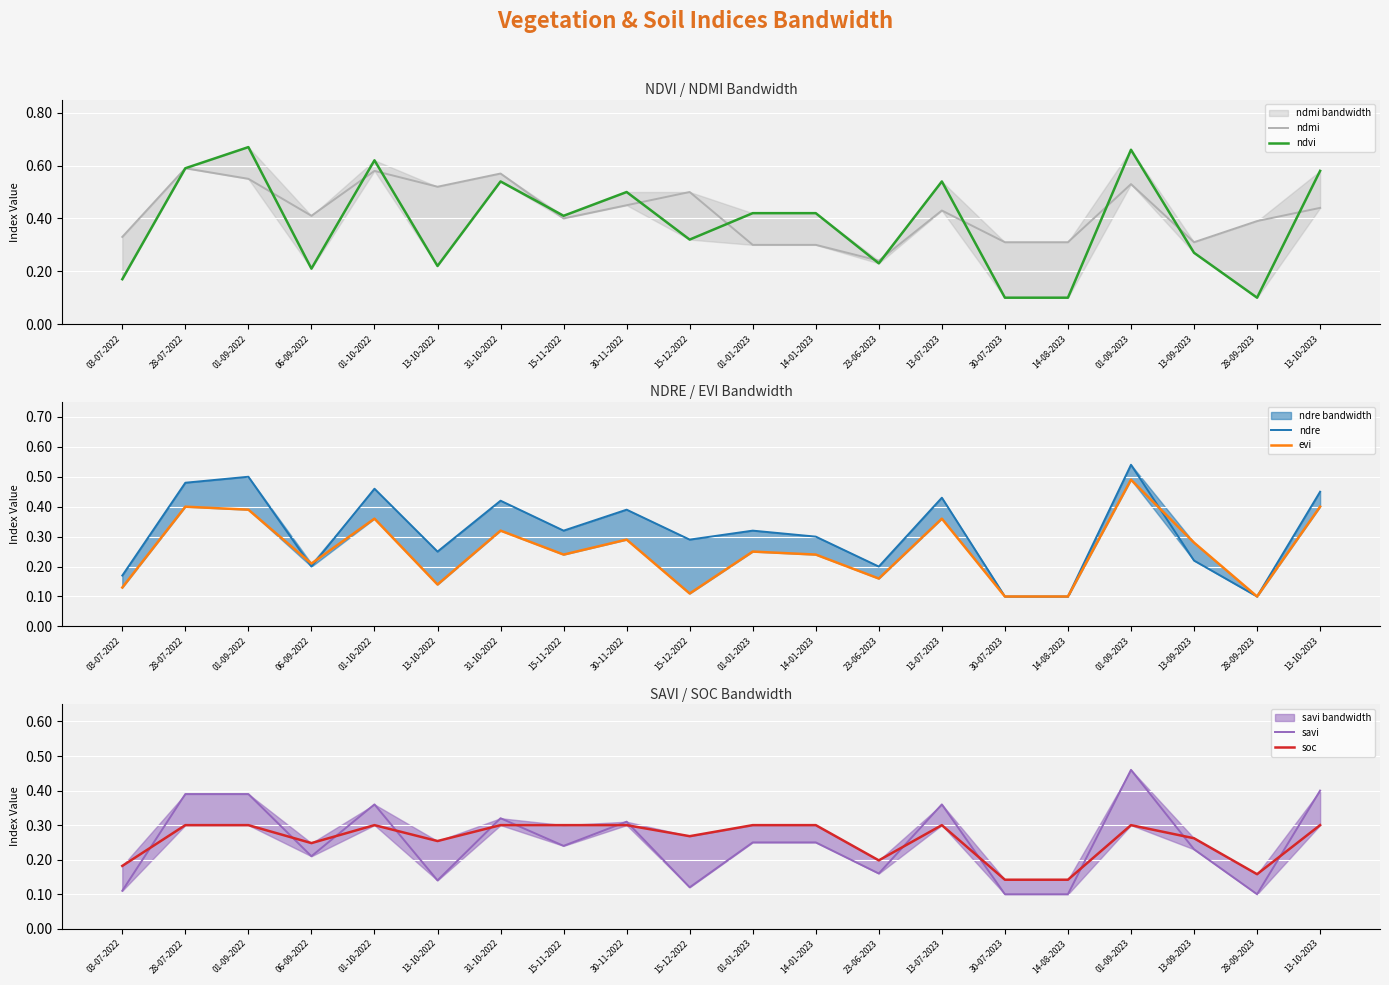

Rank the series by their maximum value, from highest to lowest.

ndvi, ndmi, ndre, evi, savi, soc